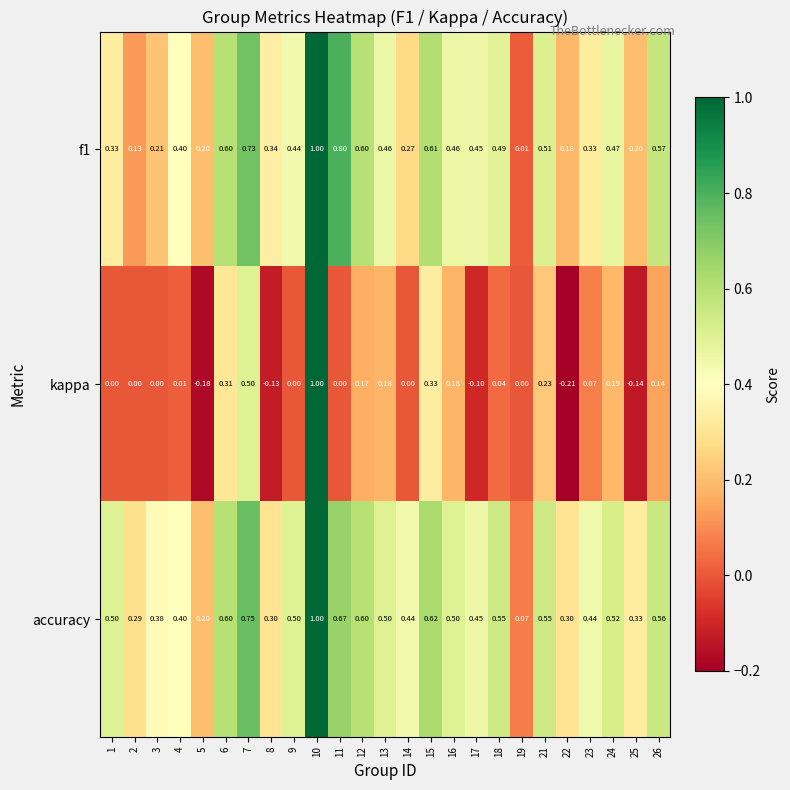

Which label corresponds to the smallest value in the chart?

22